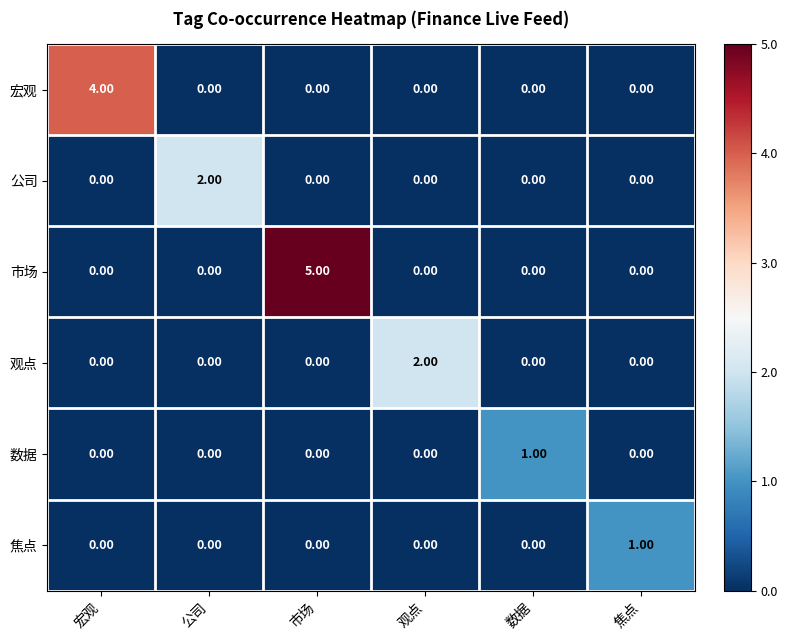

What is the difference between the 宏观 values at 观点 and 宏观?

4